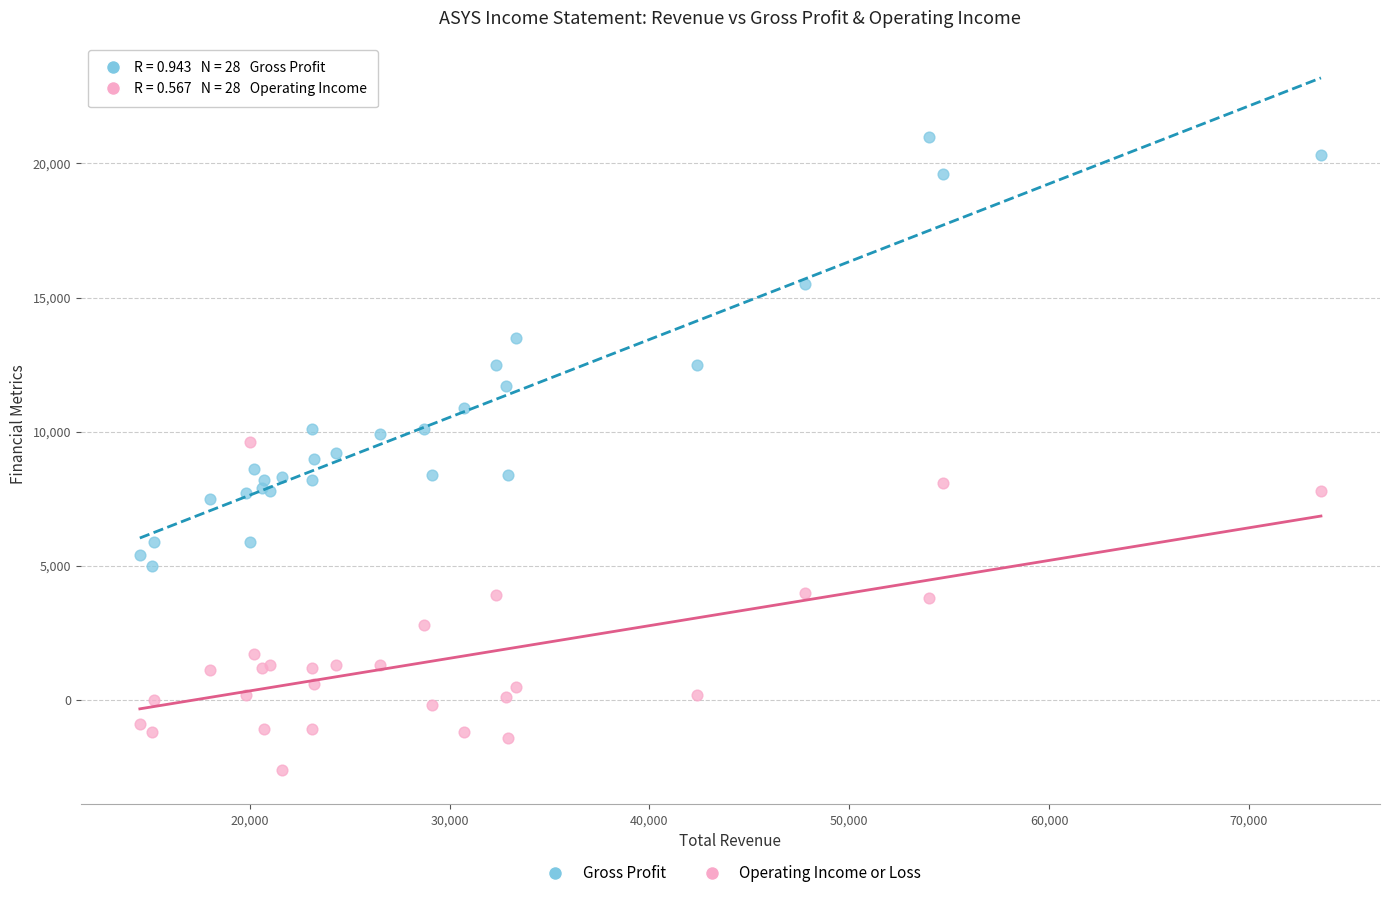

Which series has the widest spread of Y values?

Gross Profit